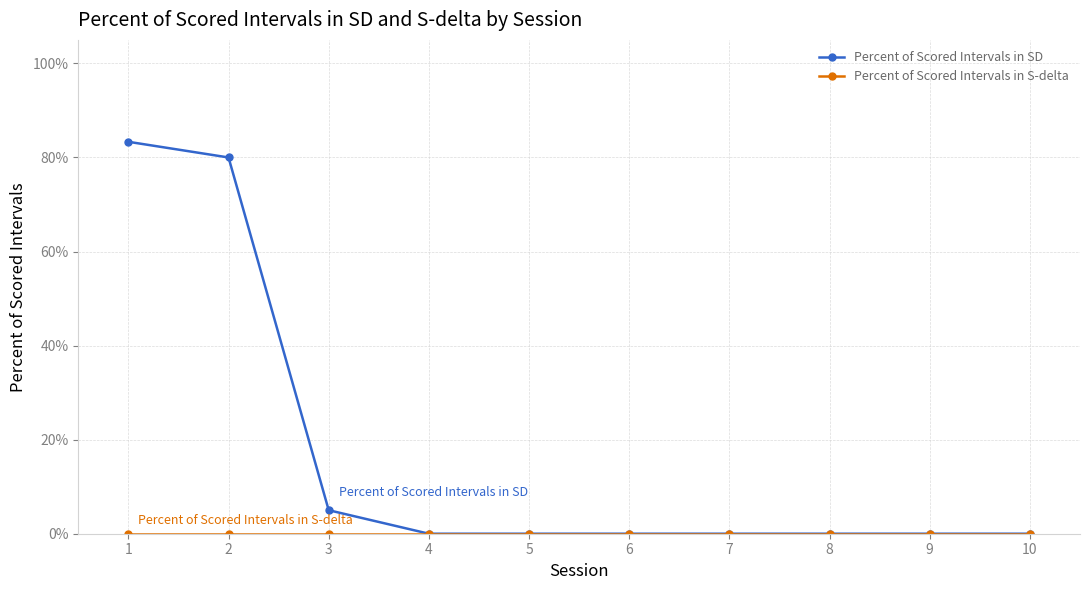

Which series has the largest total across all categories?

Percent of Scored Intervals in SD